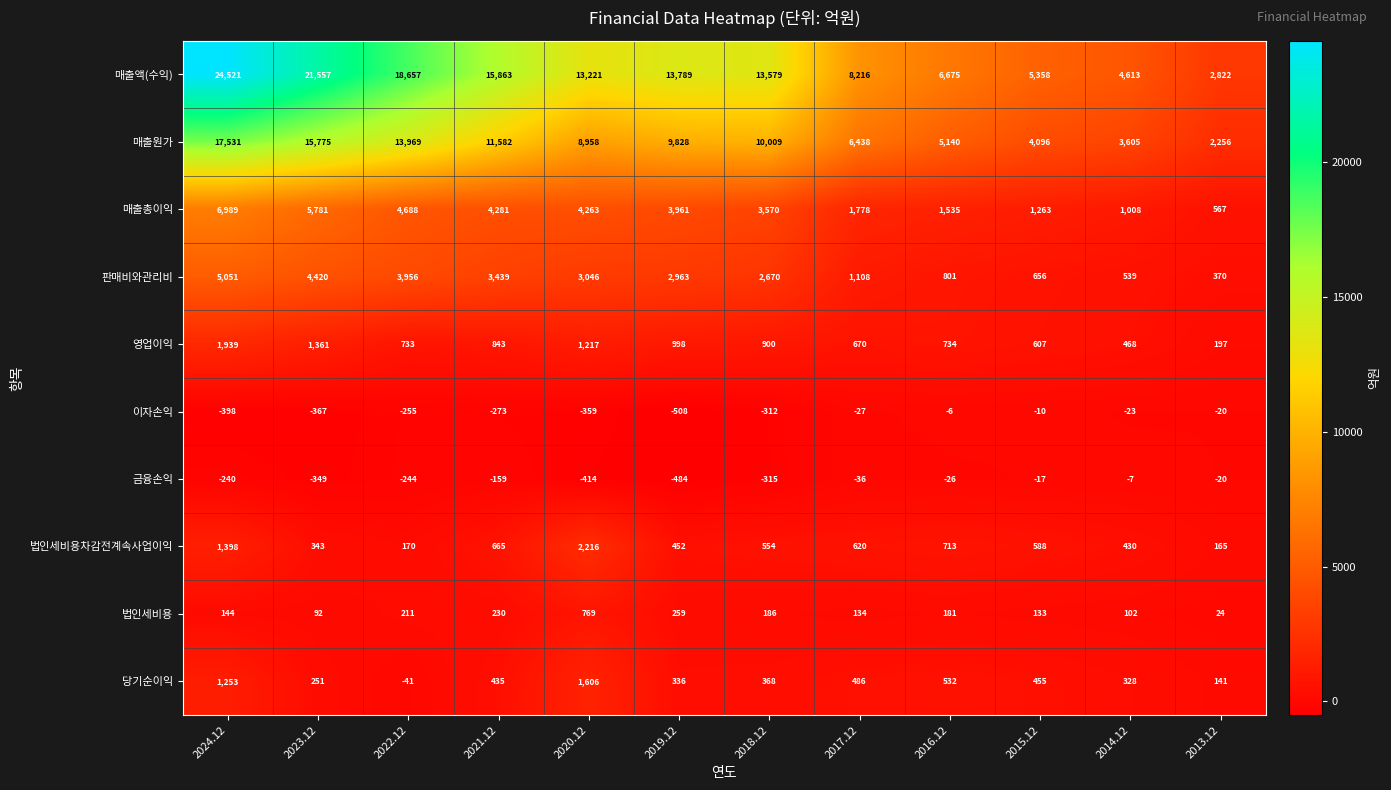

How many data points does each series have?

12